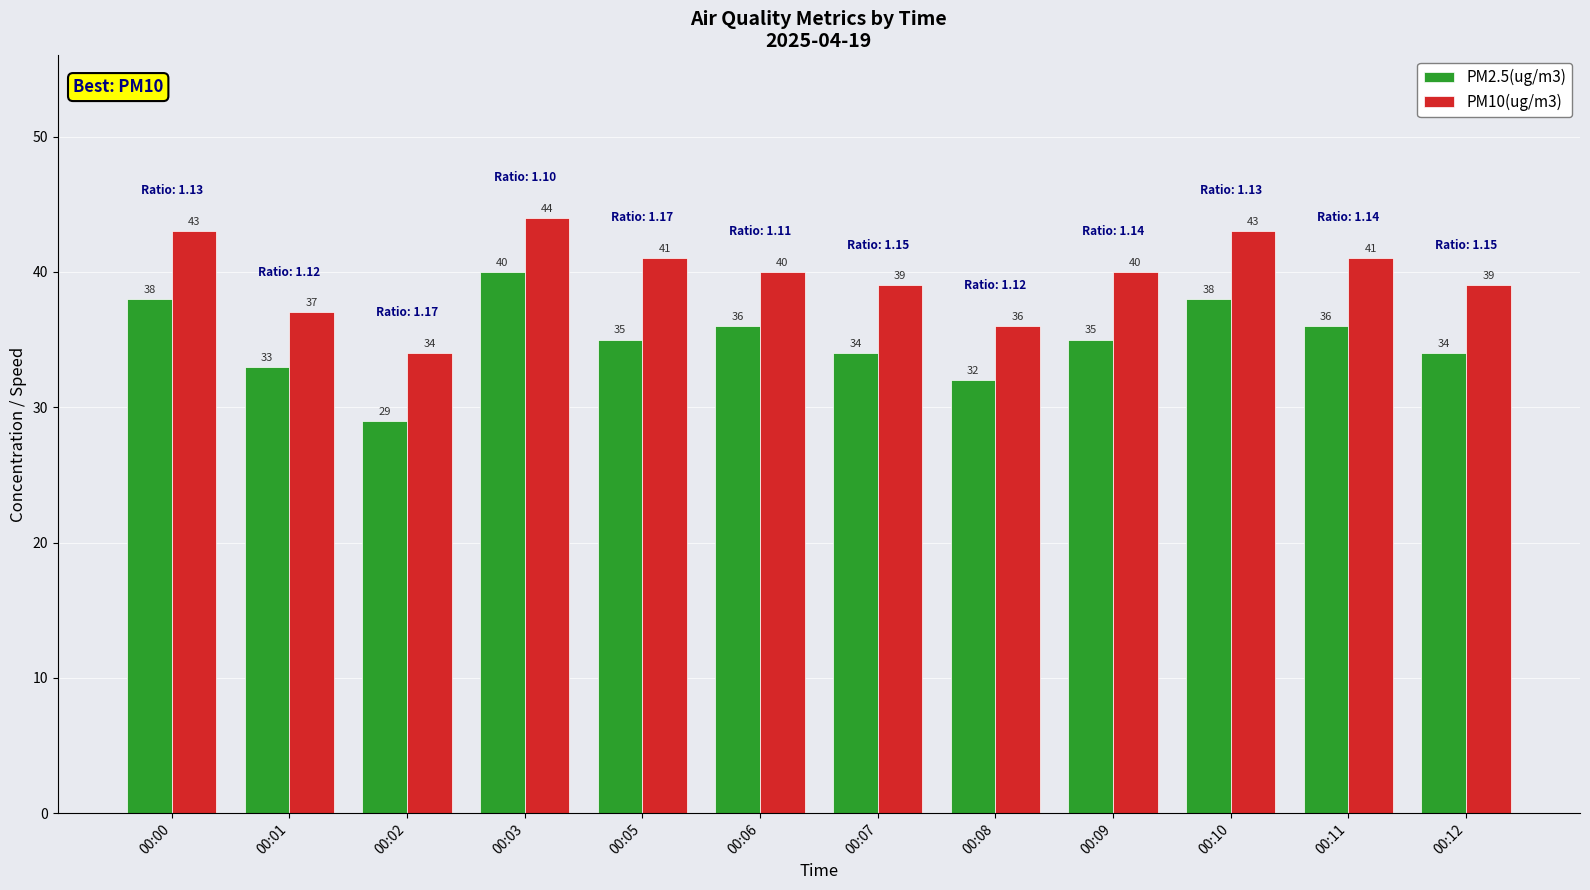

Which series has the largest total across all categories?

PM10(ug/m3)